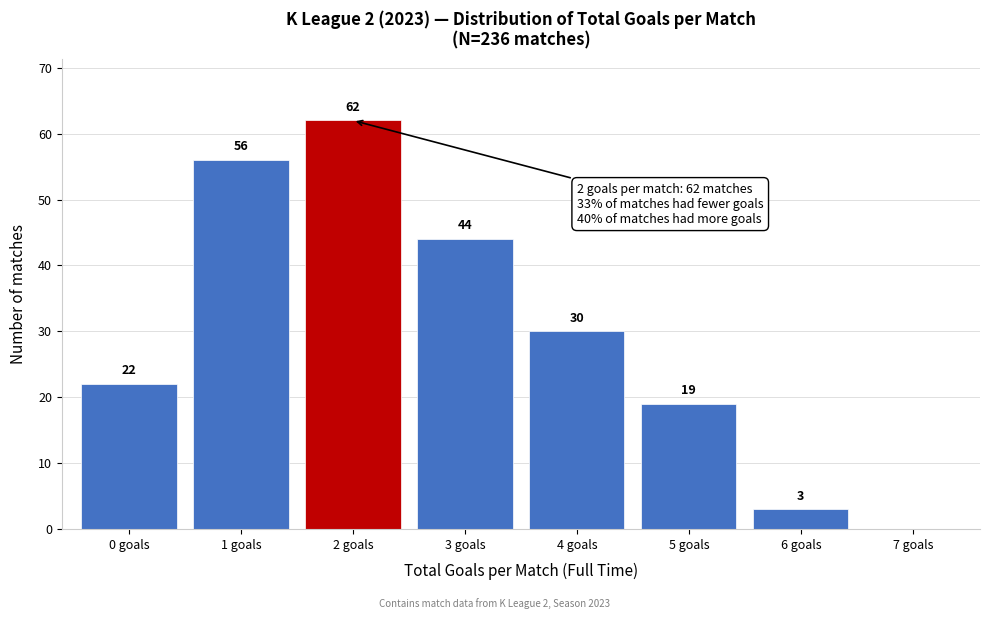

Which range on the x-axis has the tallest bar?

1.5 to 2.5